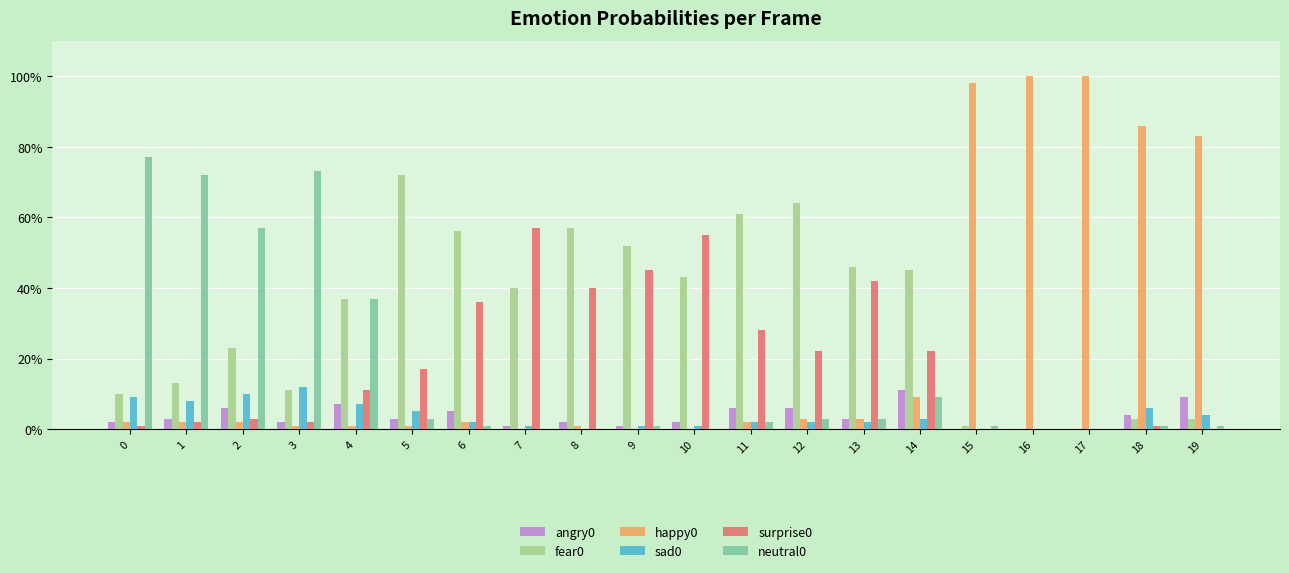

Are the bars horizontal?

No